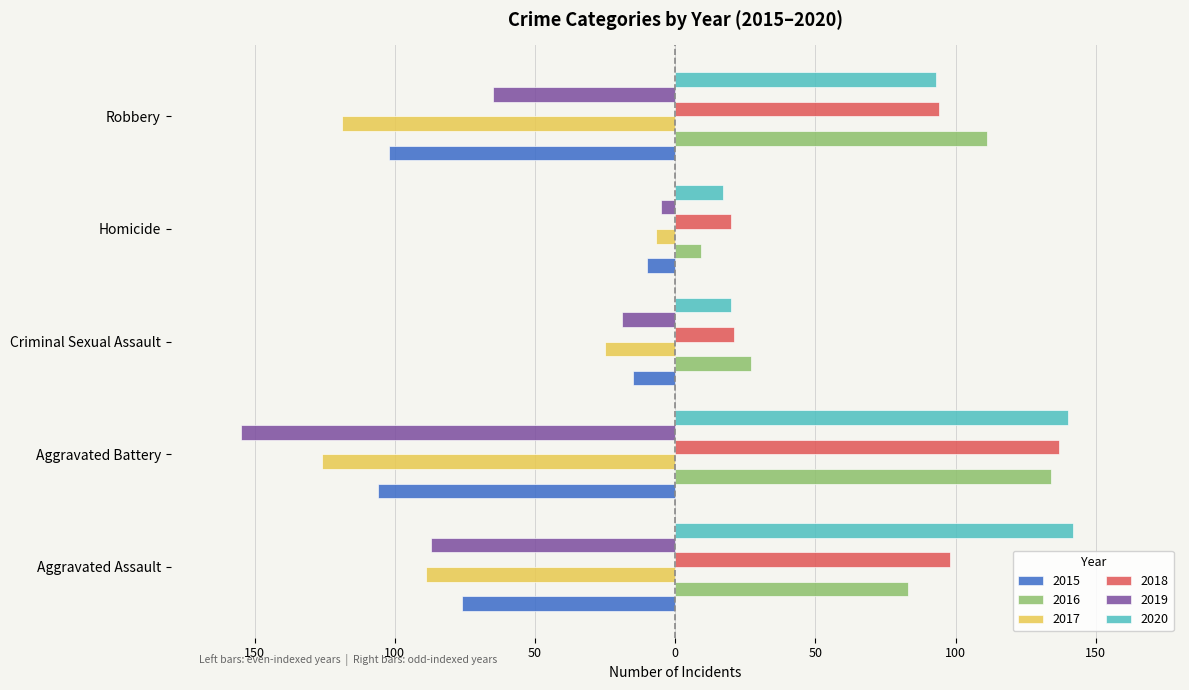

What is the label of the 3rd bar from the right?

Criminal Sexual Assault